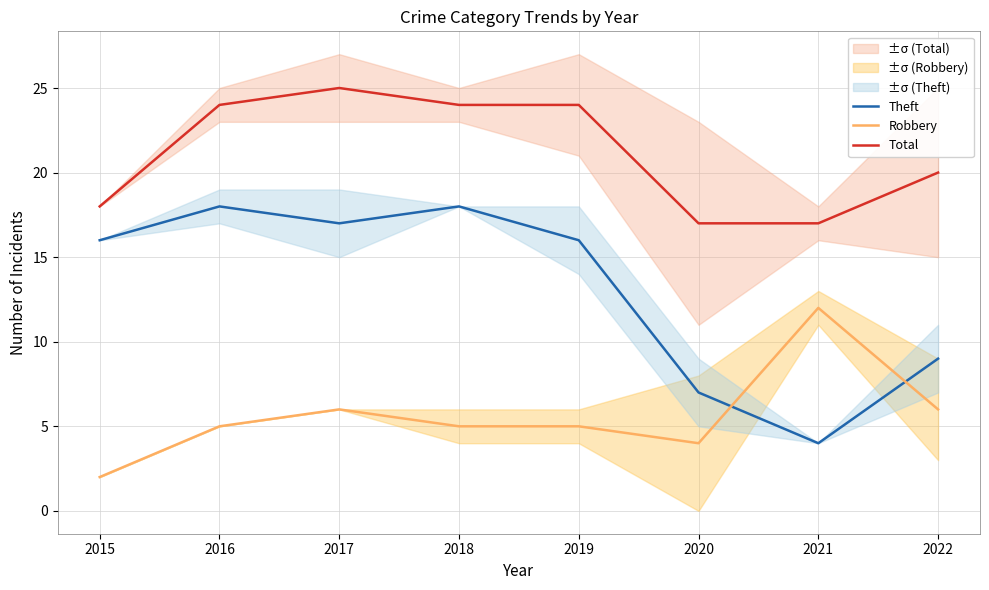

What is the maximum value shown in the chart?

25